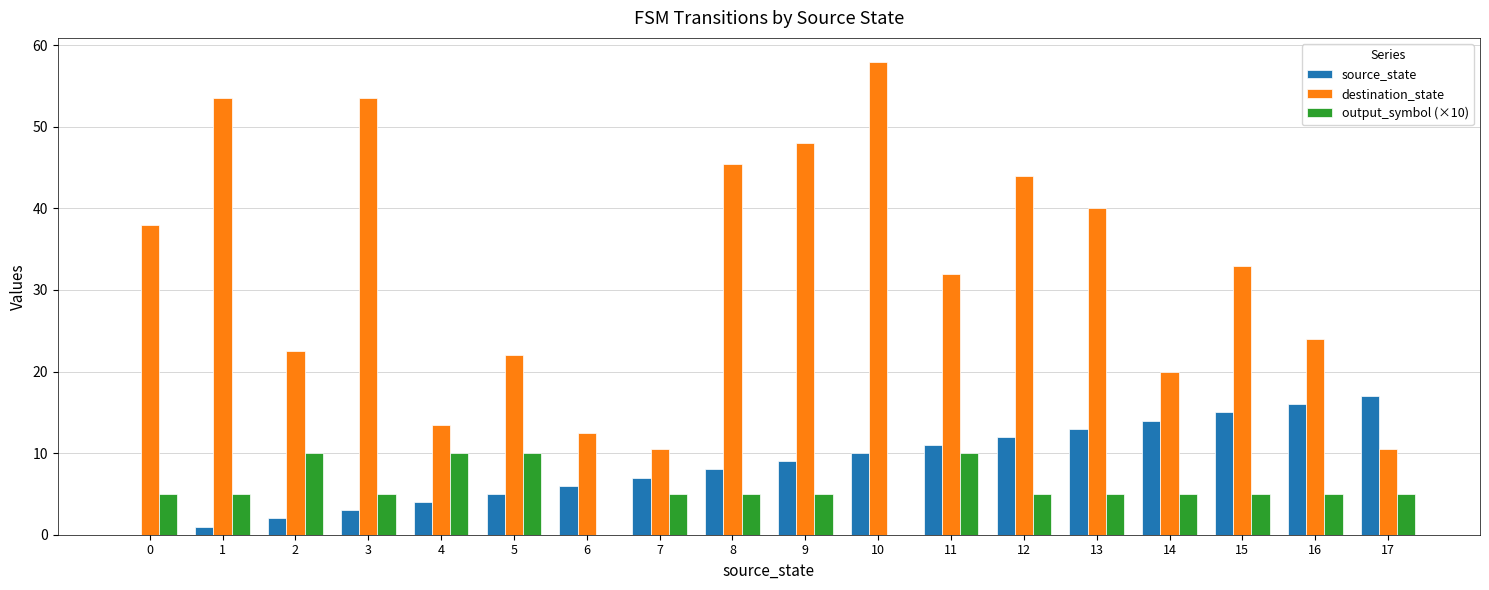

True or false: source_state has a value of 20.0 at 13.

False